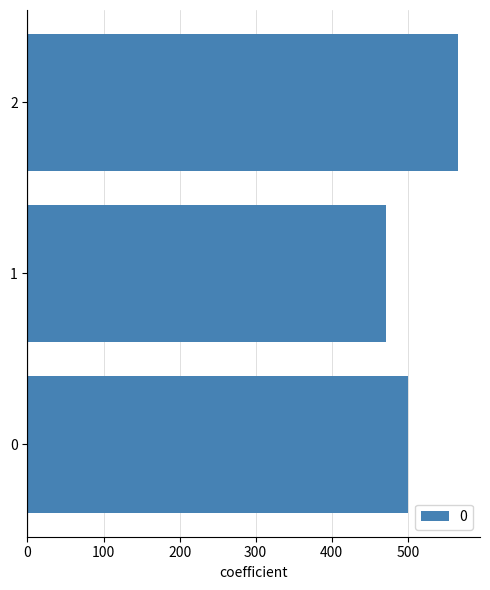

Reading bottom to top, what are all the values shown in this chart?

500.0	471.4	566.7